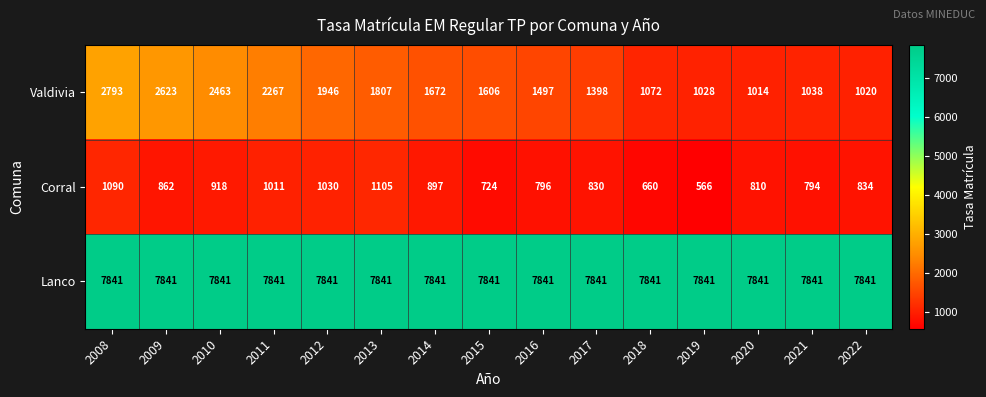

Rank the series by their maximum value, from highest to lowest.

Lanco, Valdivia, Corral